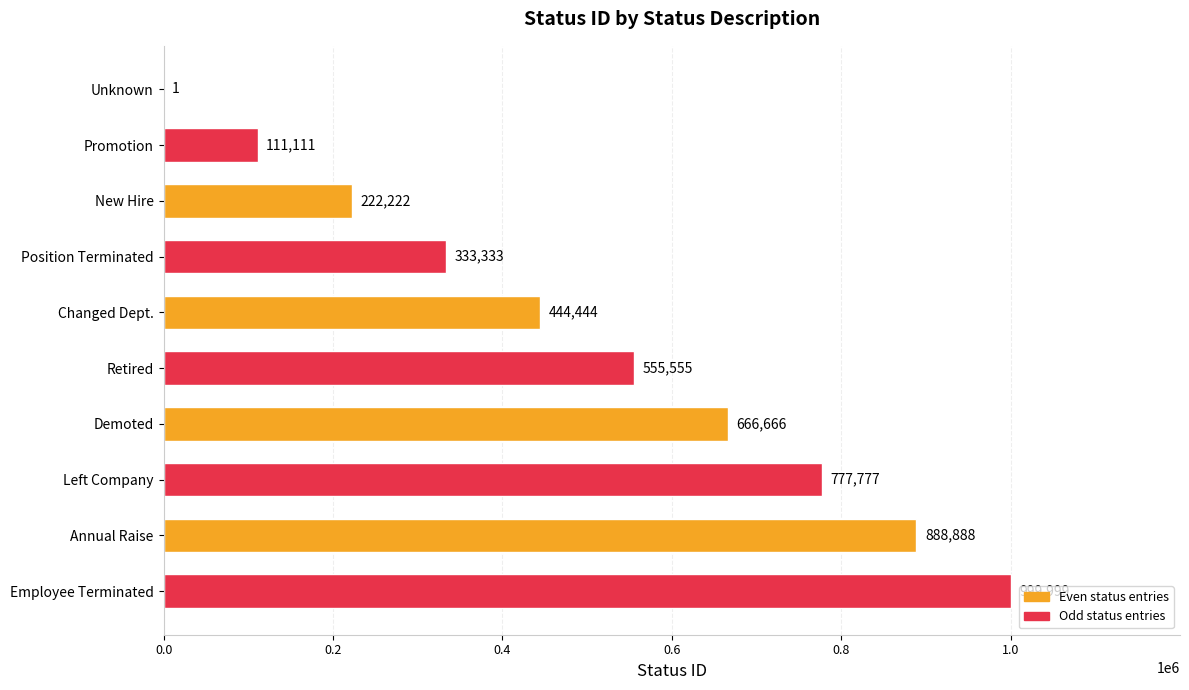

Reading top to bottom, what are all the values shown in this chart?

Unknown=1	Promotion=111111	New Hire=222222	Position Terminated=333333	Changed Dept.=444444	Retired=555555	Demoted=666666	Left Company=777777	Annual Raise=888888	Employee Terminated=999999